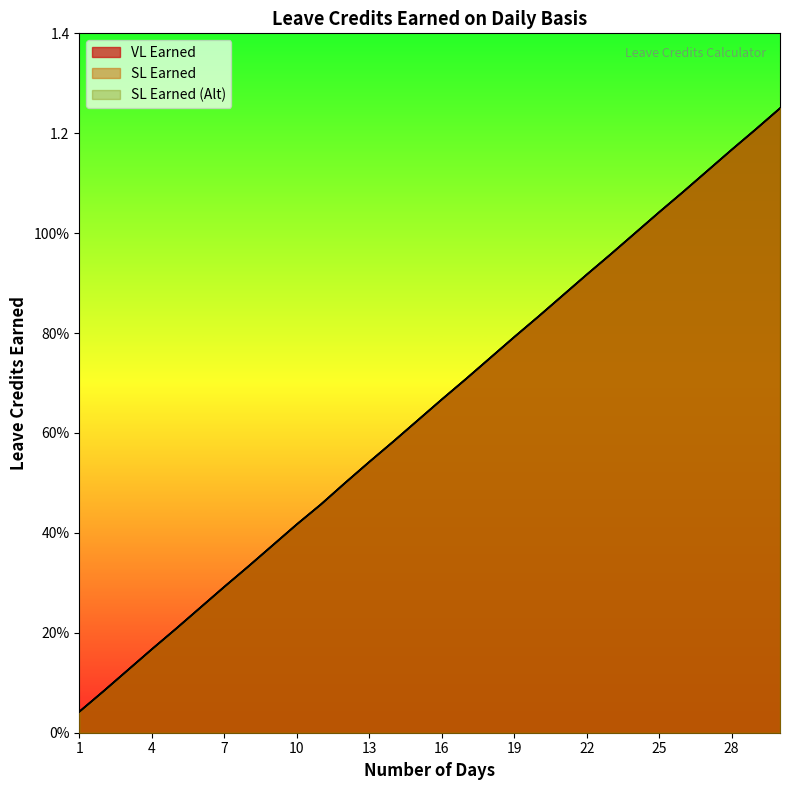

How many lines are shown in the chart?

3